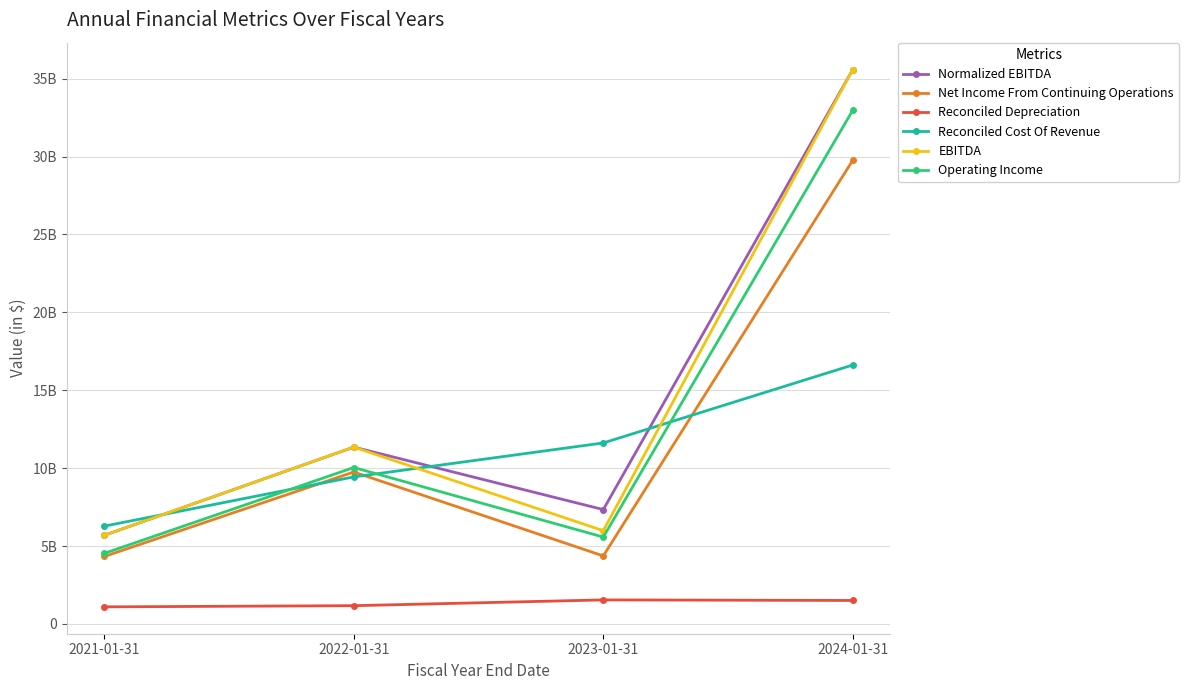

What position from the right is 2022-01-31?

3